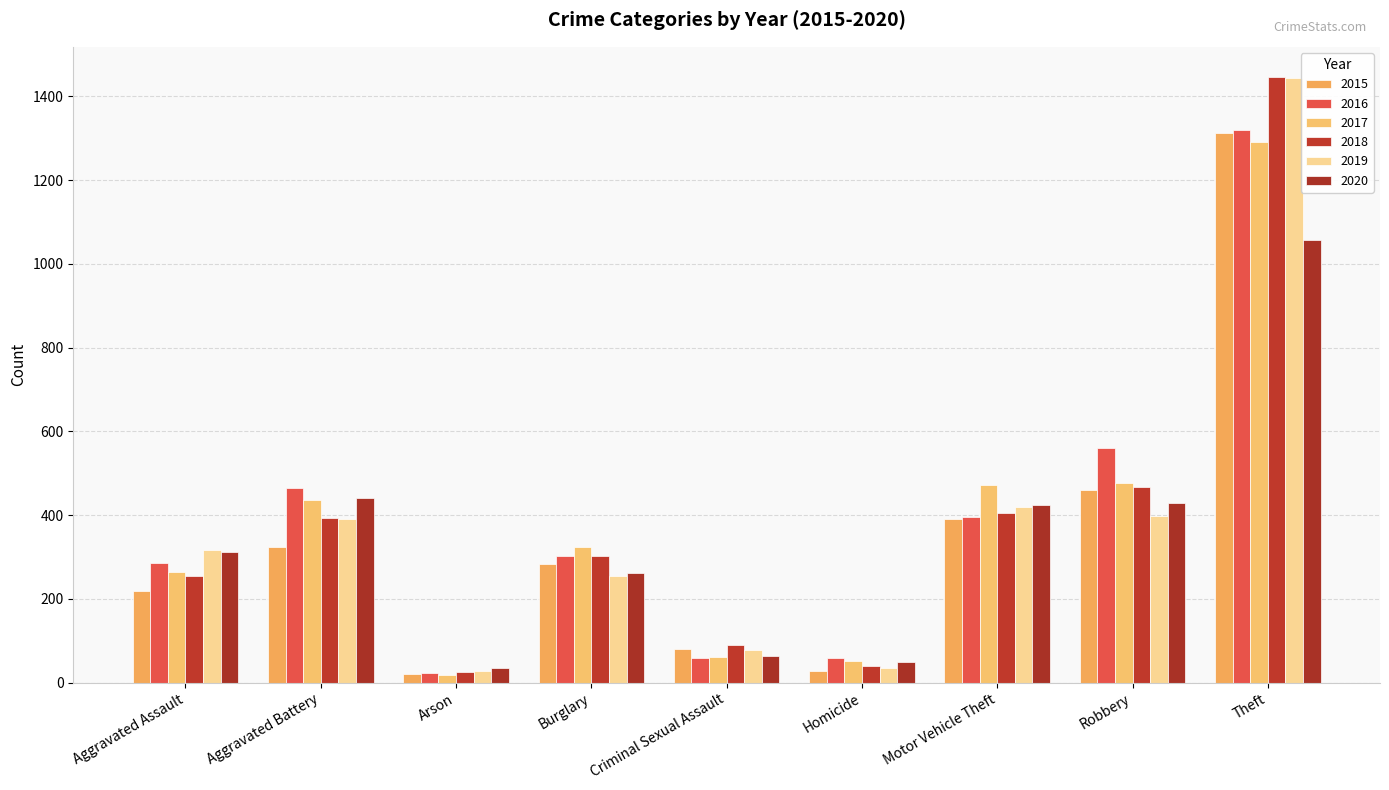

What position from the right is Theft?

1